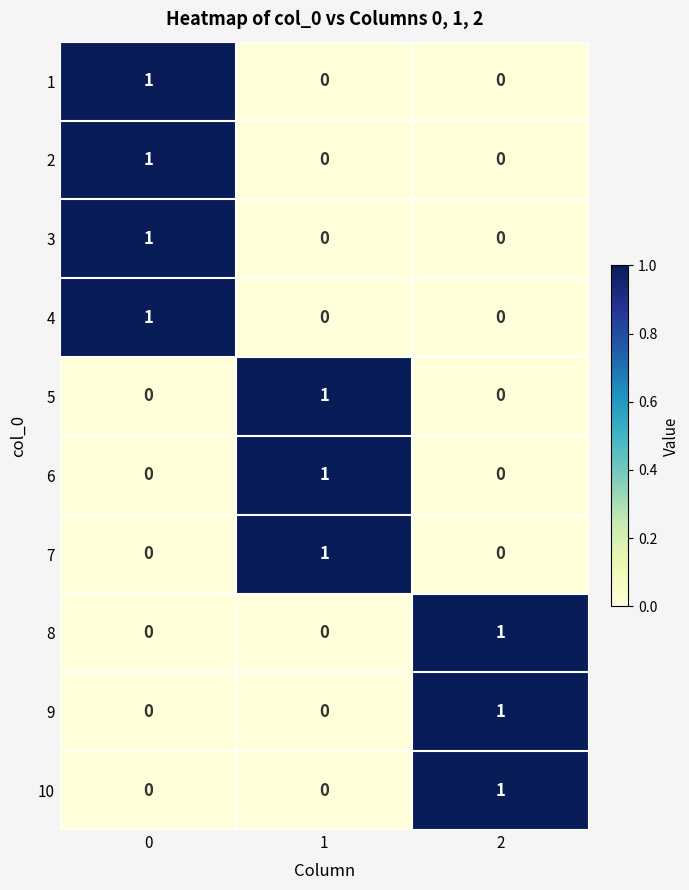

At how many categories does at least one series exceed 0?

3